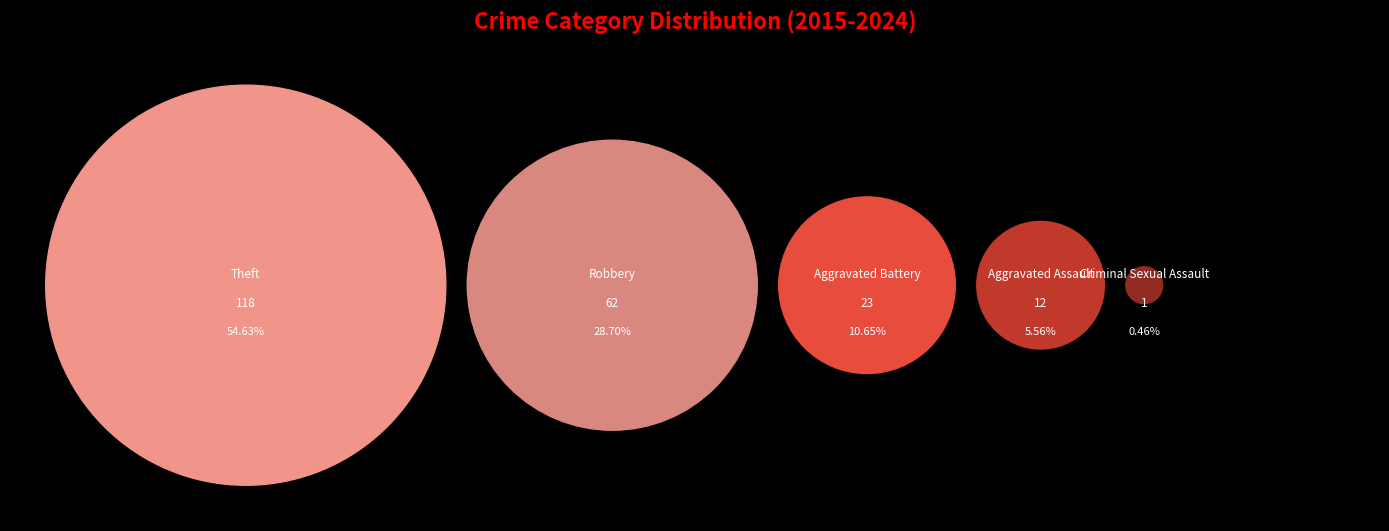

How many slices are in this pie chart?

5